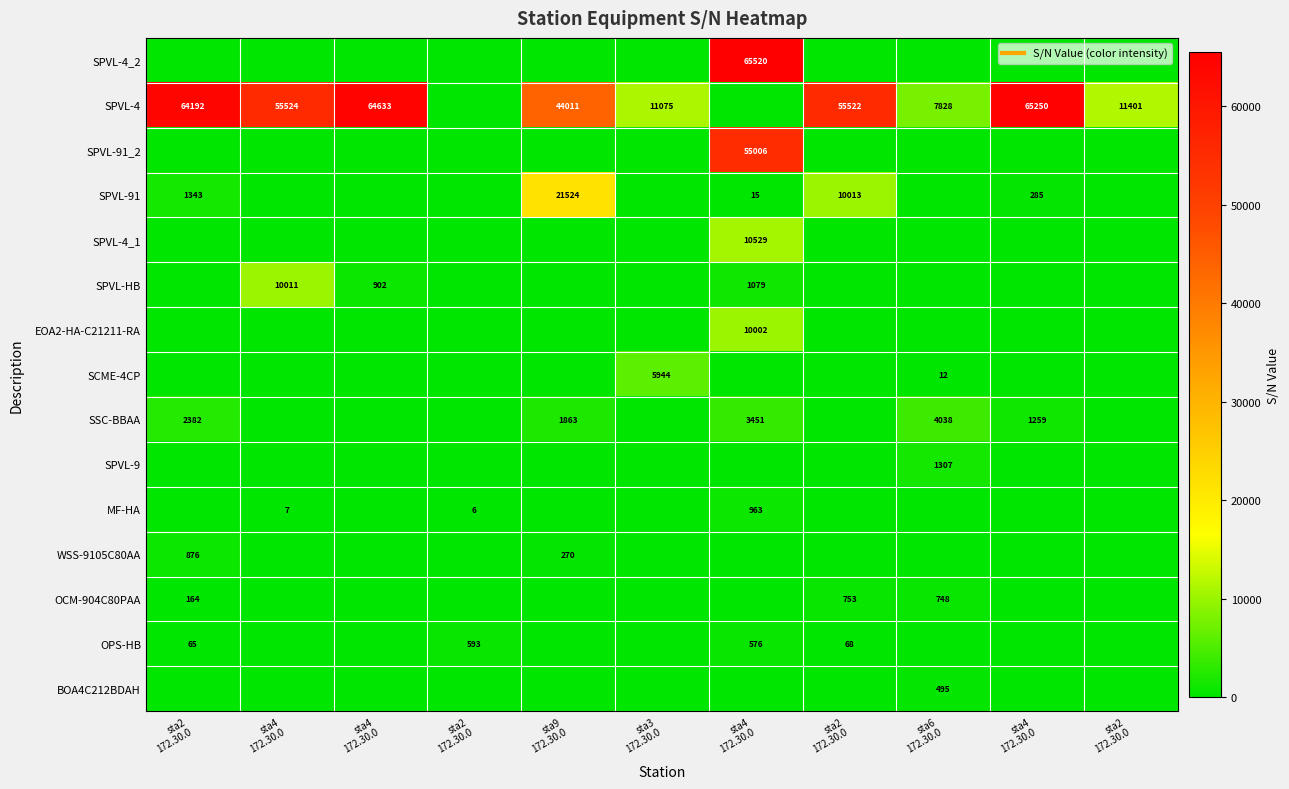

What is the total value across all series at sta2
172.30.0?

69022